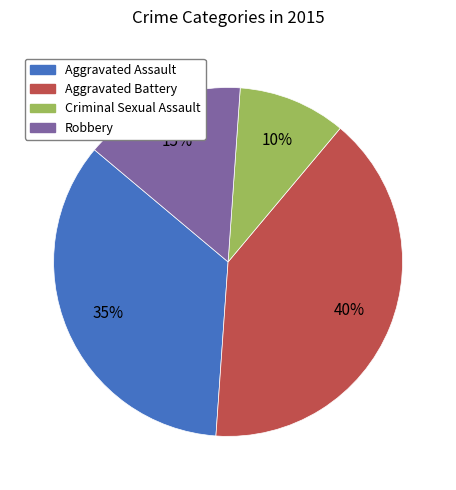

To the nearest percent, what percentage of the pie is Robbery?

15%